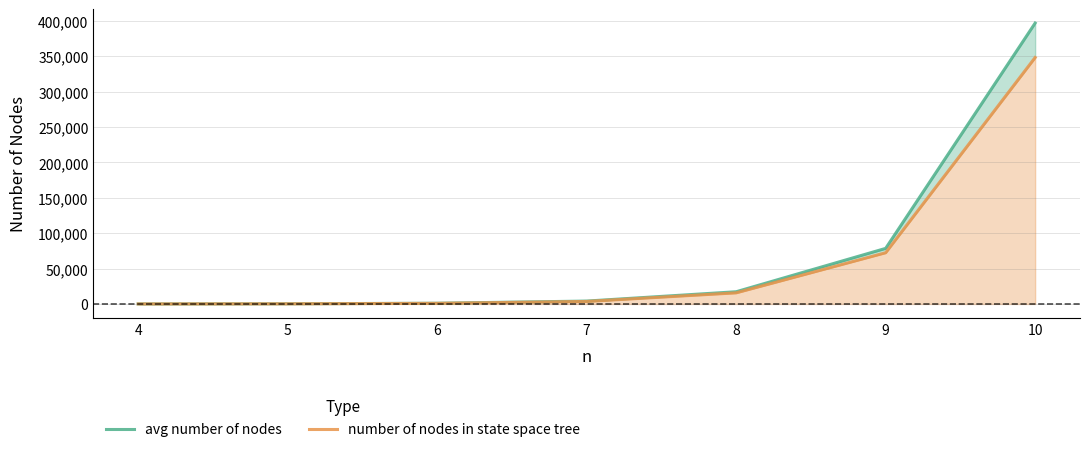

How many lines are shown in the chart?

2